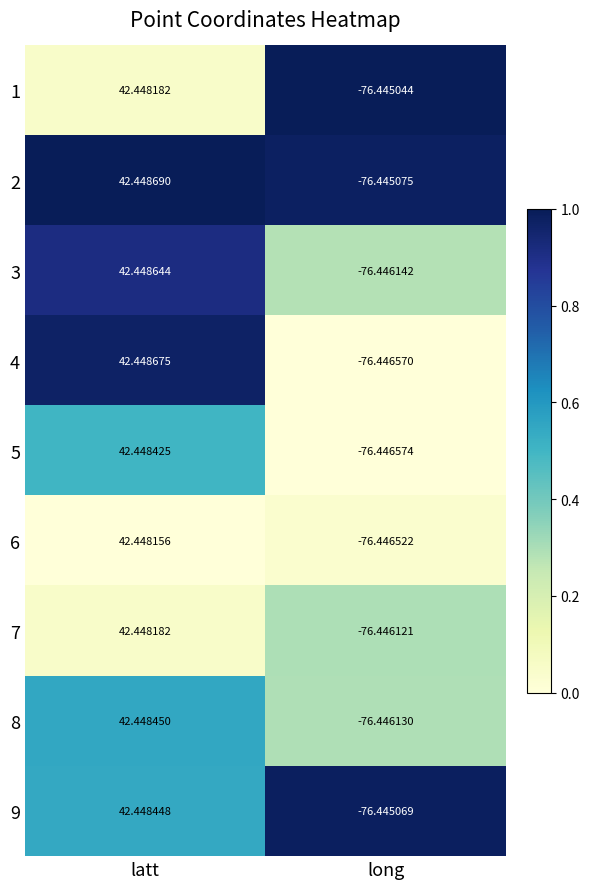

How many data points does each series have?

2